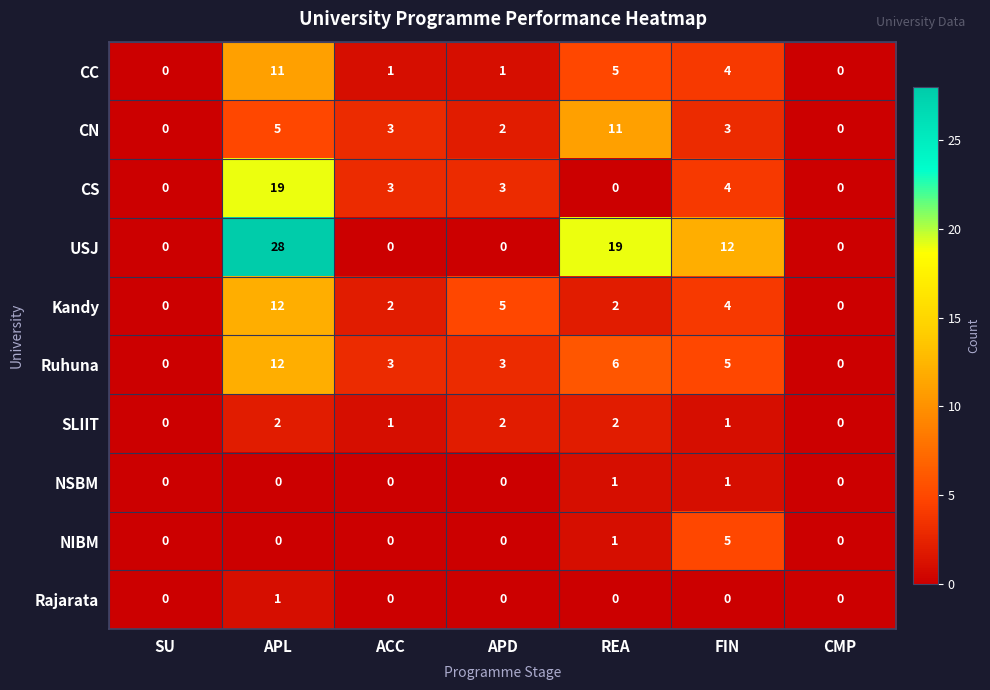

Which series has the widest spread of values?

USJ